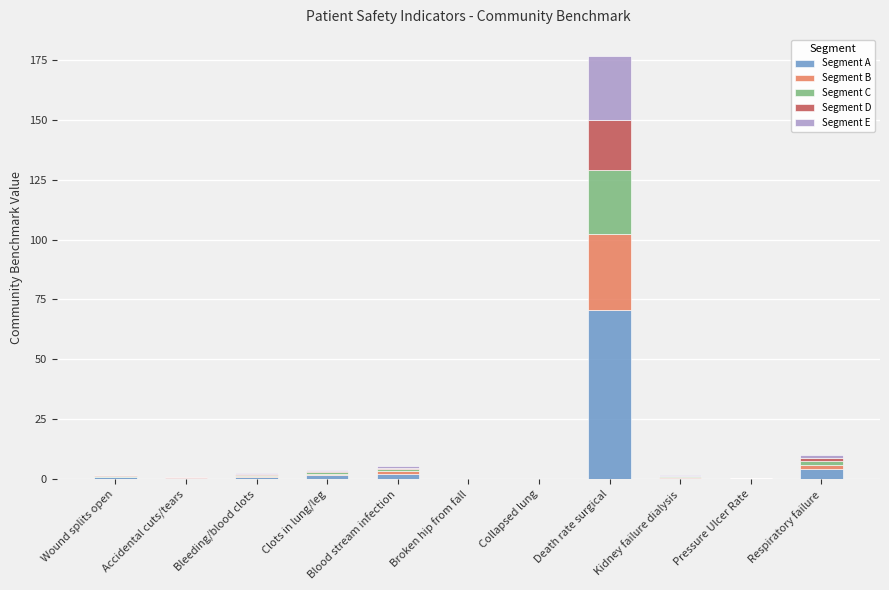

At which category is the sum across all series the highest?

Death rate surgical